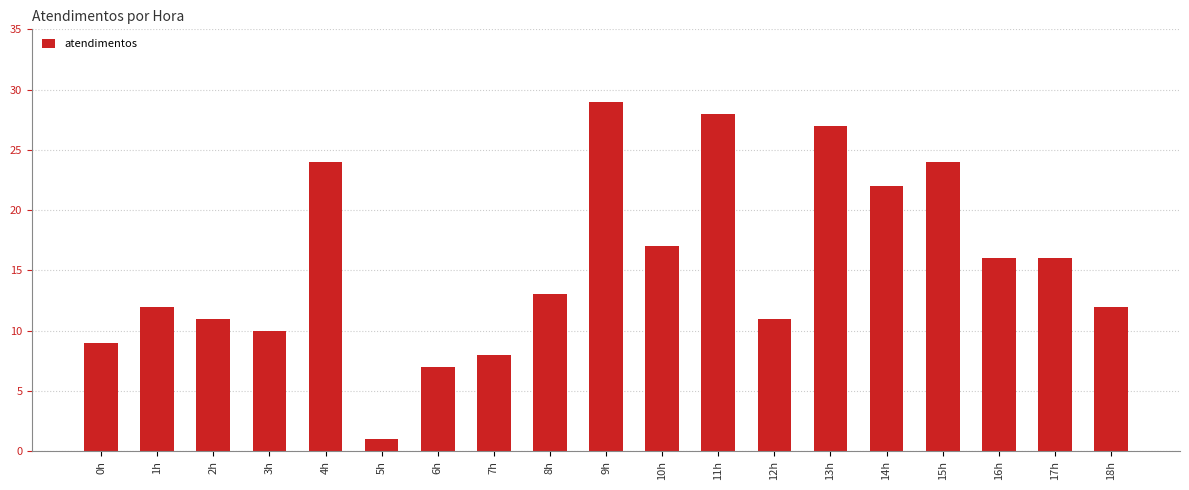

Is it true that the value at 15h is 24?

True